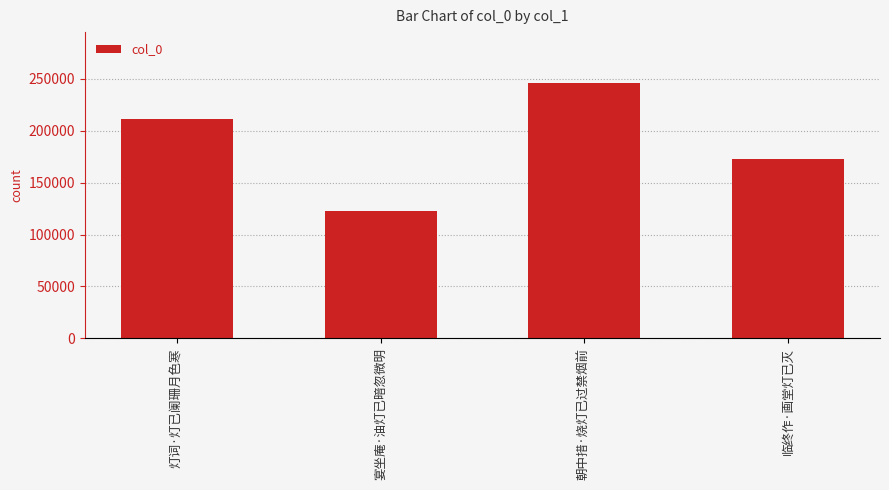

What is the change in value from 朝中措·烧灯已过禁烟前 to 临终作·画堂灯已灭?

-73448